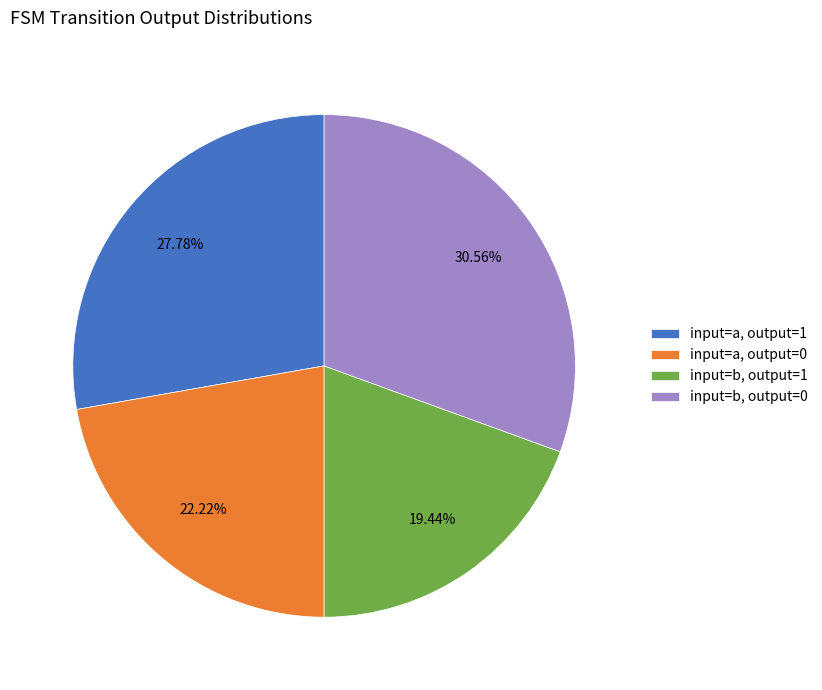

Is the sum of input=b, output=0 and input=a, output=1 greater than half?

Yes